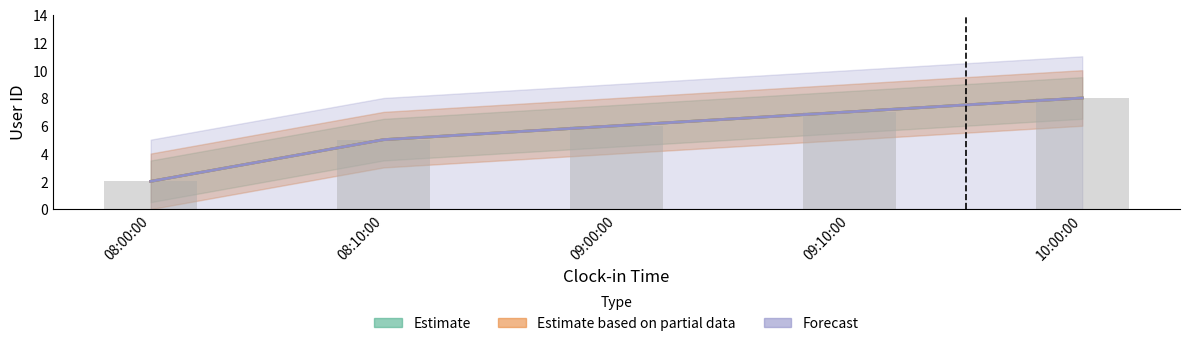

Which label corresponds to the largest value in the chart?

10:00:00